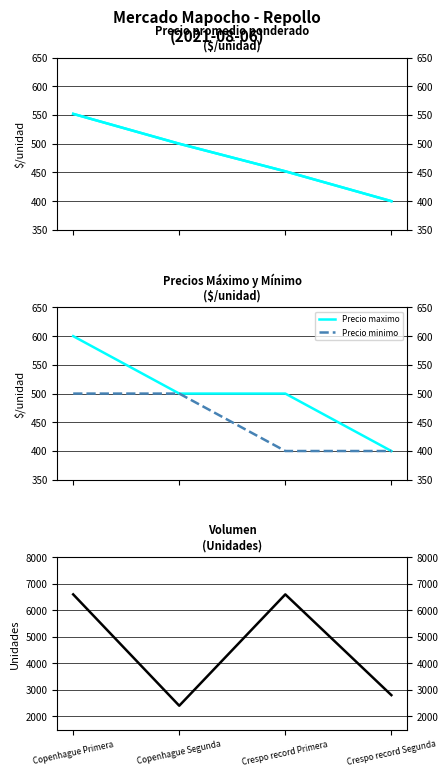

Which has a higher value, Crespo record Segunda or Crespo record Primera?

Crespo record Primera